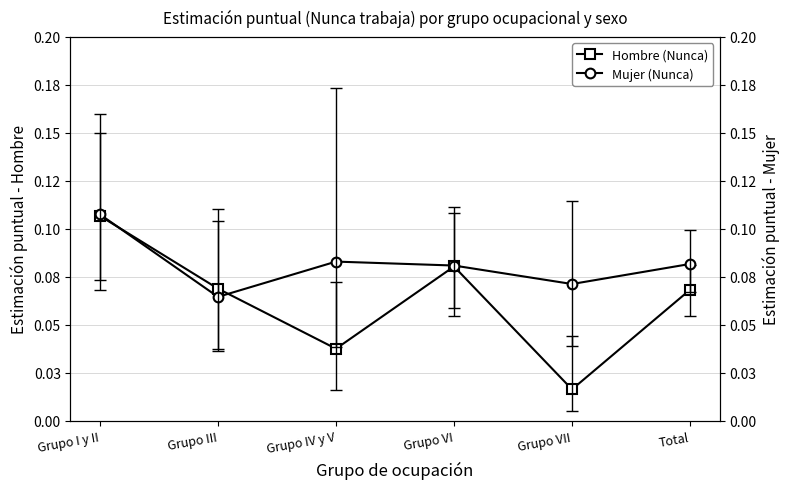

At Total, list the series in order from largest to smallest.

Mujer (Nunca), Hombre (Nunca)